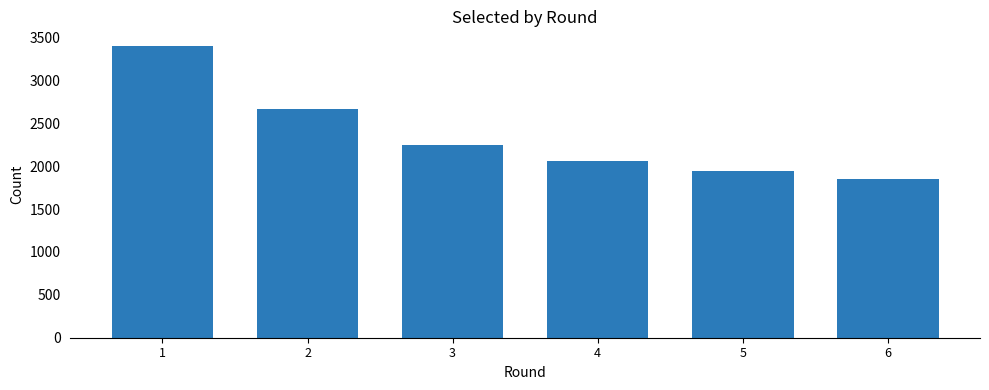

The value at 2 is 2662. True or false?

True